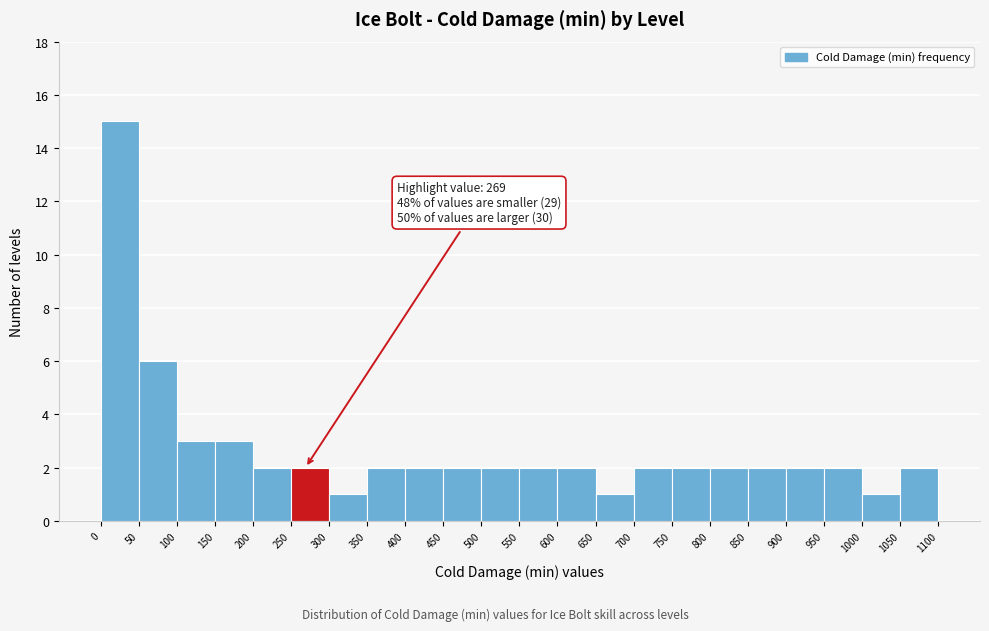

Which range on the x-axis has the tallest bar?

0 to 50